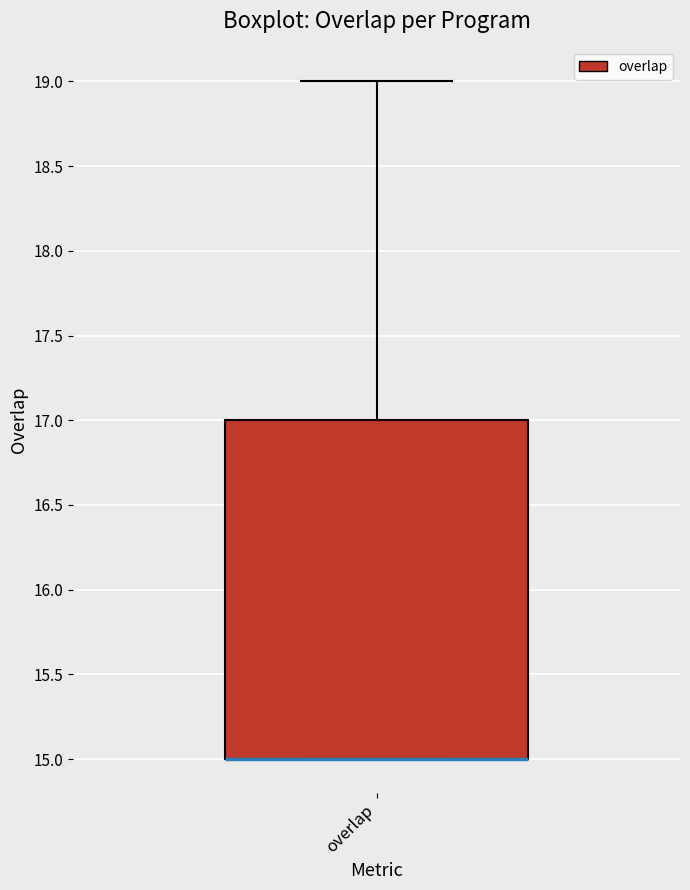

Where is the upper edge of the box for overlap on the y-axis? The values are not printed on the chart, so give them approximately, as read against the axis.

17